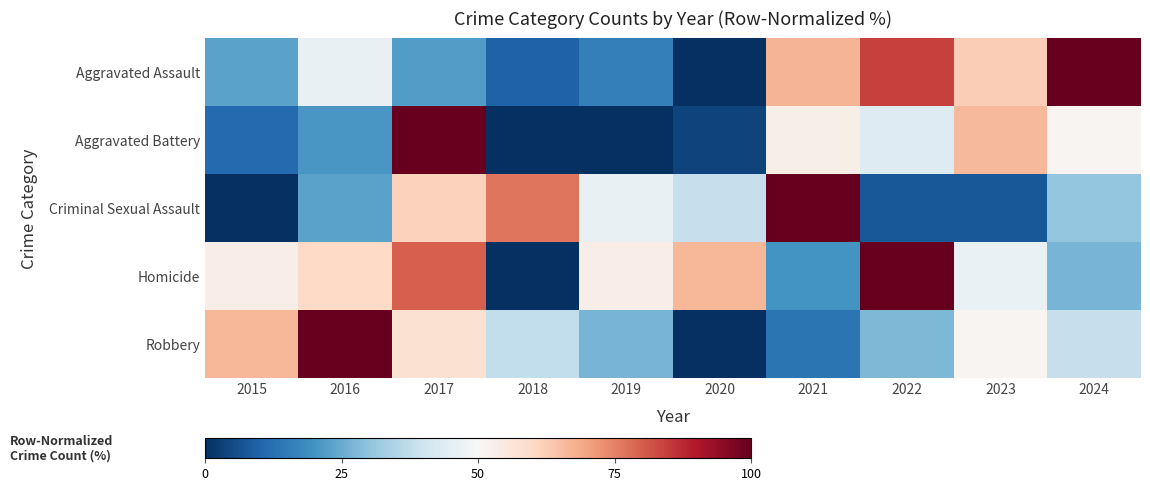

Which series has the widest spread of values?

Aggravated Assault